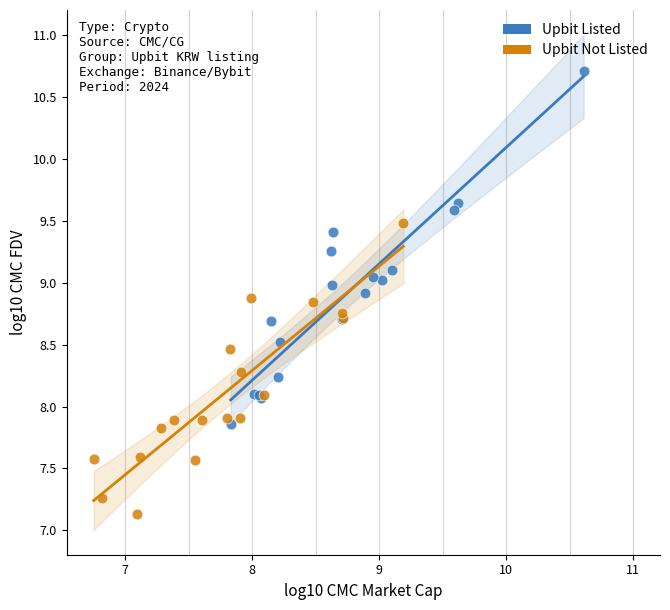

Which series reaches the maximum Y coordinate?

Upbit Listed